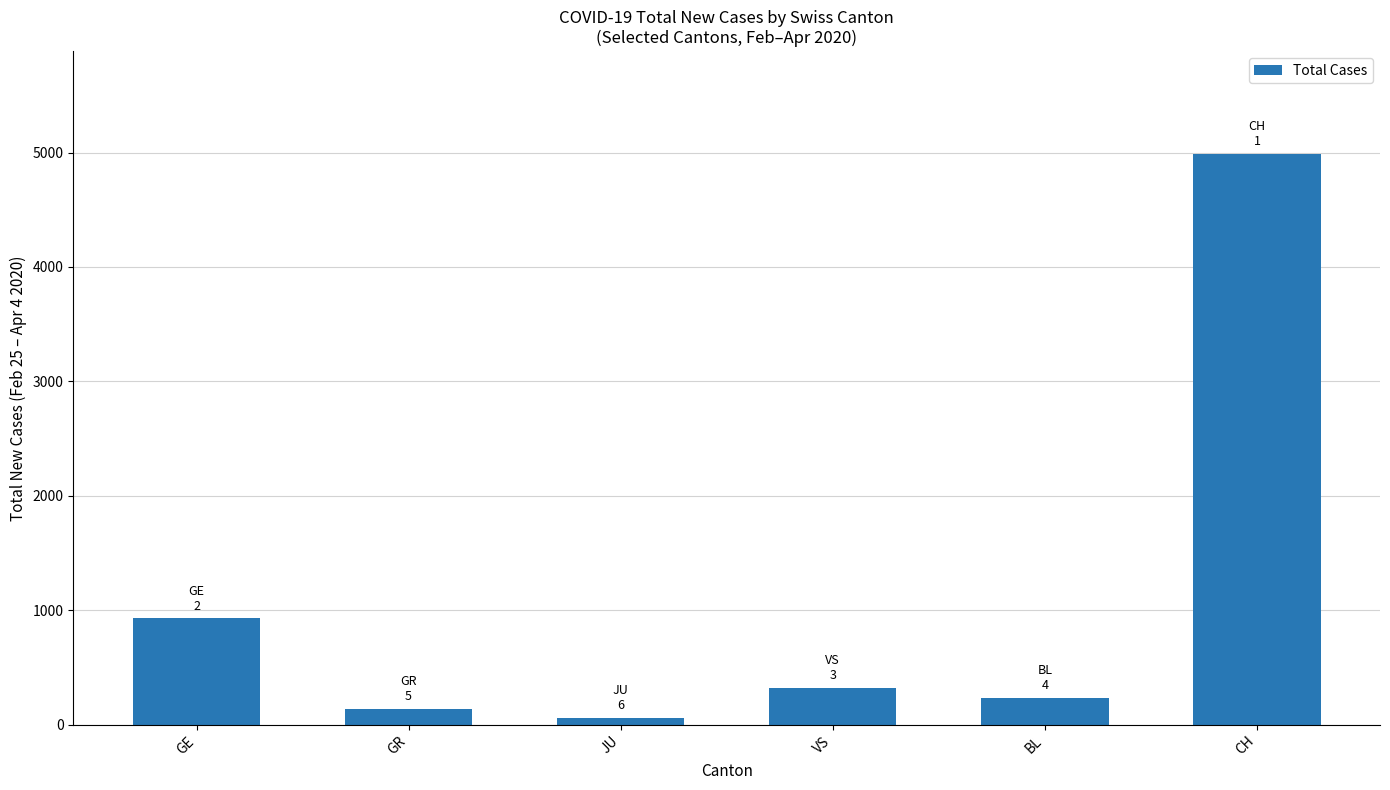

Does the chart contain stacked bars?

No